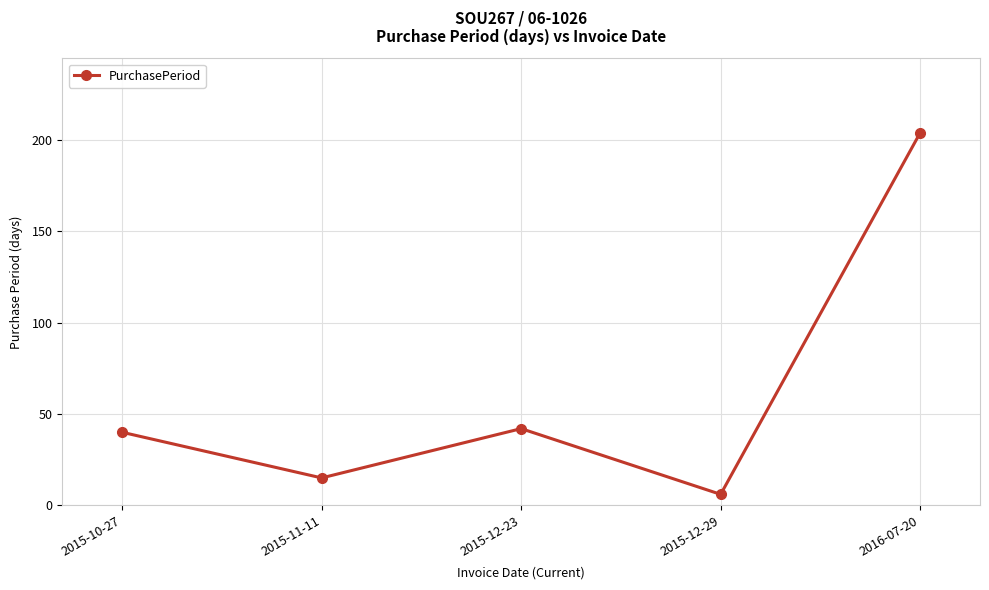

What is the difference between the maximum and minimum values?

198